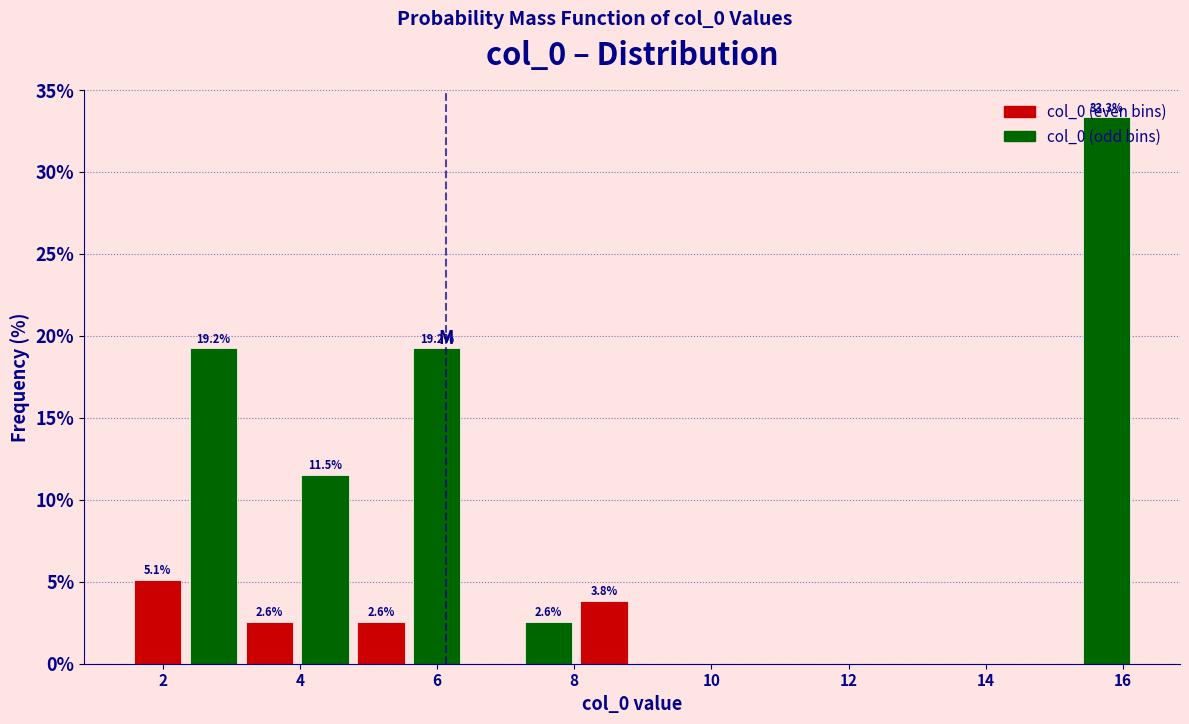

Which range on the x-axis has the tallest bar?

15.4 to 16.2